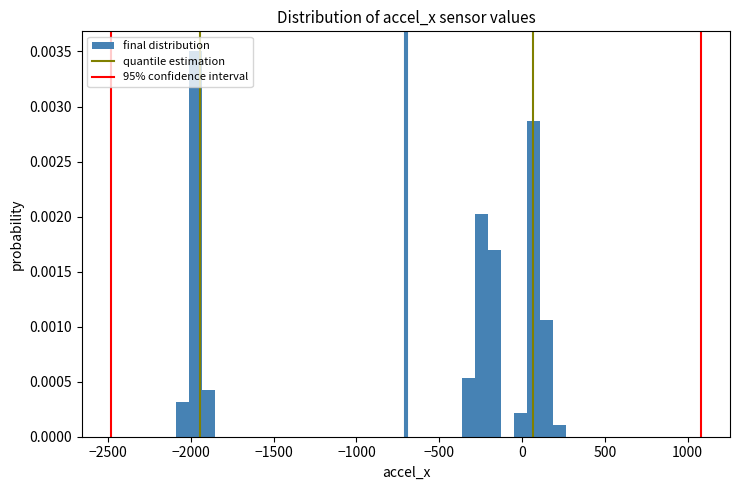

Read against the x-axis, roughly where is the centre of the tallest bar?

-1950